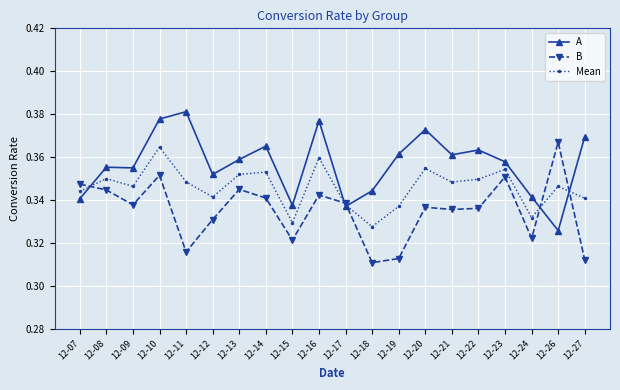

How many times do B and A cross each other?

5